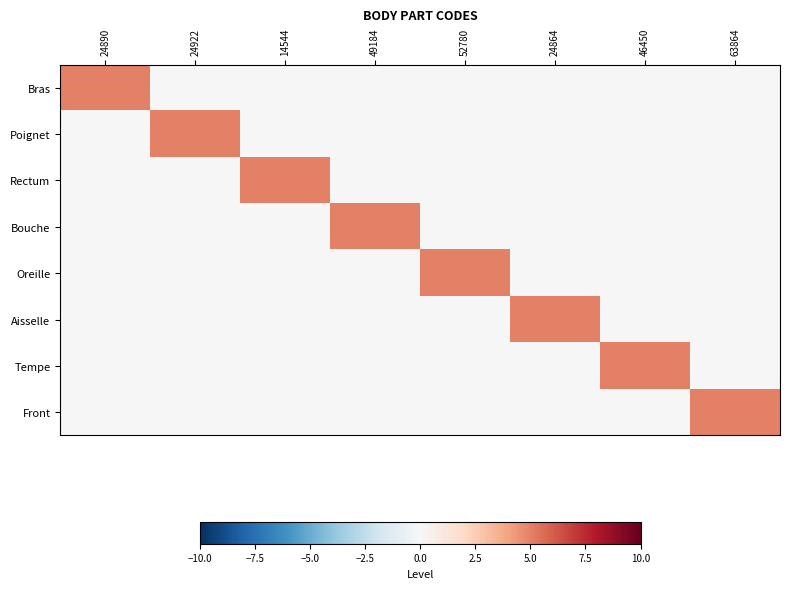

Reading left to right, what are all the values shown in this chart?

Bras: 24890=5	24922=0	14544=0	49184=0	52780=0	24864=0	46450=0	63864=0
Poignet: 24890=0	24922=5	14544=0	49184=0	52780=0	24864=0	46450=0	63864=0
Rectum: 24890=0	24922=0	14544=5	49184=0	52780=0	24864=0	46450=0	63864=0
Bouche: 24890=0	24922=0	14544=0	49184=5	52780=0	24864=0	46450=0	63864=0
Oreille: 24890=0	24922=0	14544=0	49184=0	52780=5	24864=0	46450=0	63864=0
Aisselle: 24890=0	24922=0	14544=0	49184=0	52780=0	24864=5	46450=0	63864=0
Tempe: 24890=0	24922=0	14544=0	49184=0	52780=0	24864=0	46450=5	63864=0
Front: 24890=0	24922=0	14544=0	49184=0	52780=0	24864=0	46450=0	63864=5